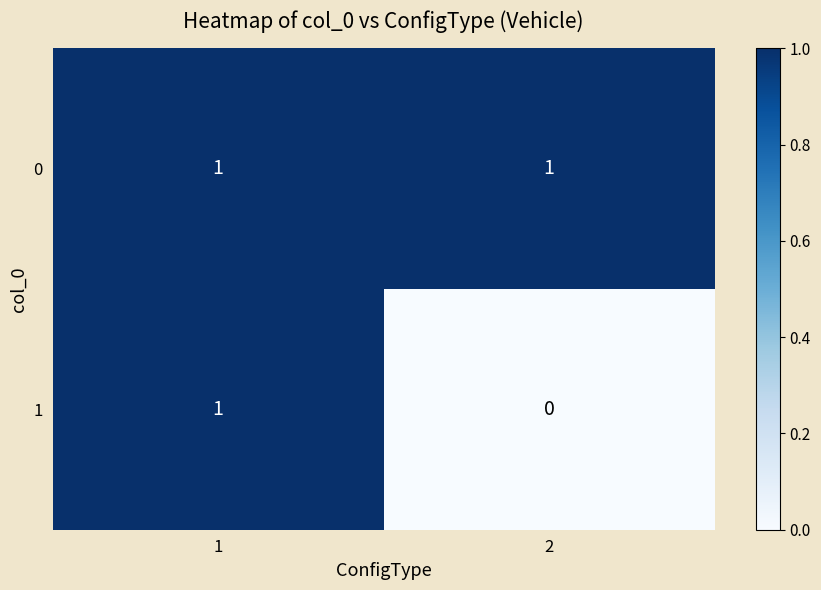

Is it true that 0 equals 1 at 1?

True